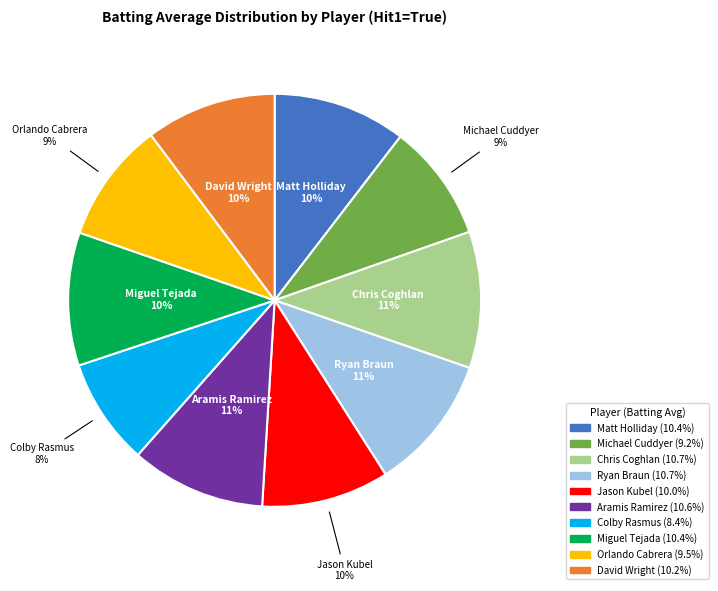

Is there any slice that represents more than half of the pie?

No